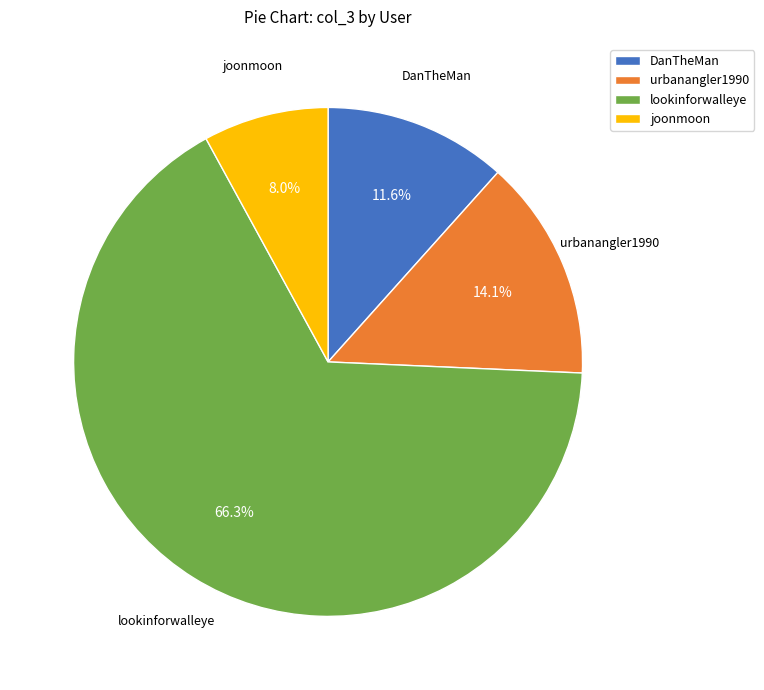

What is the smallest slice in the pie chart?

joonmoon